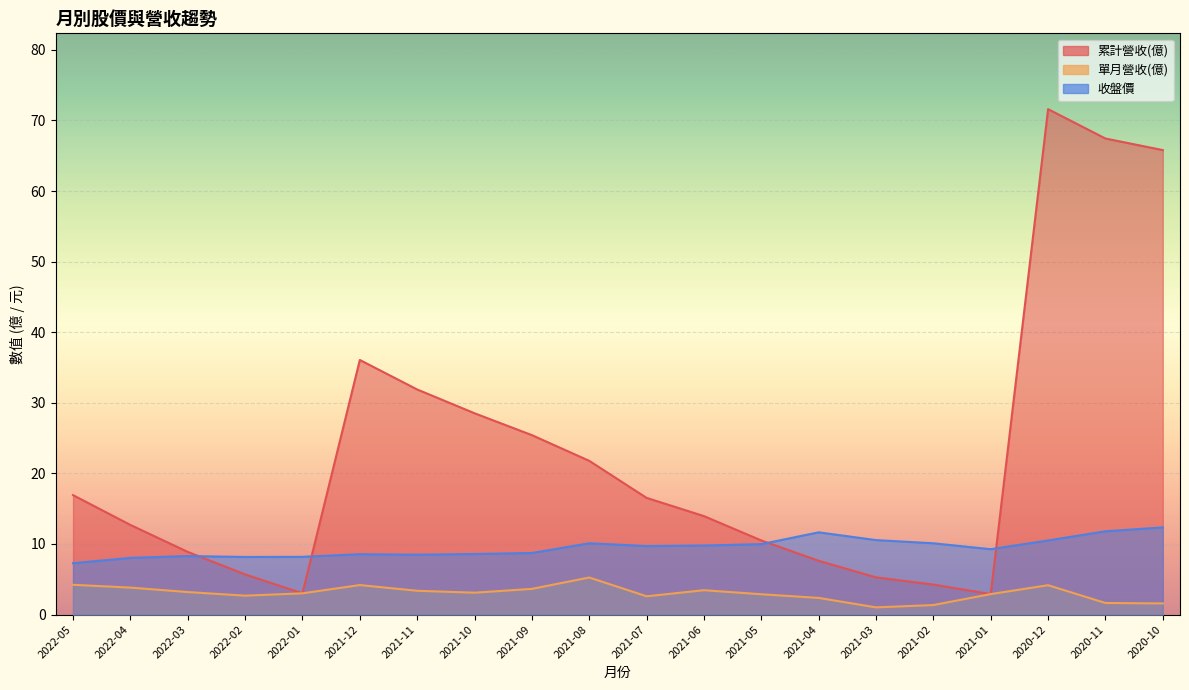

True or false: 收盤價 and 單月營收(億) intersect in this chart.

False